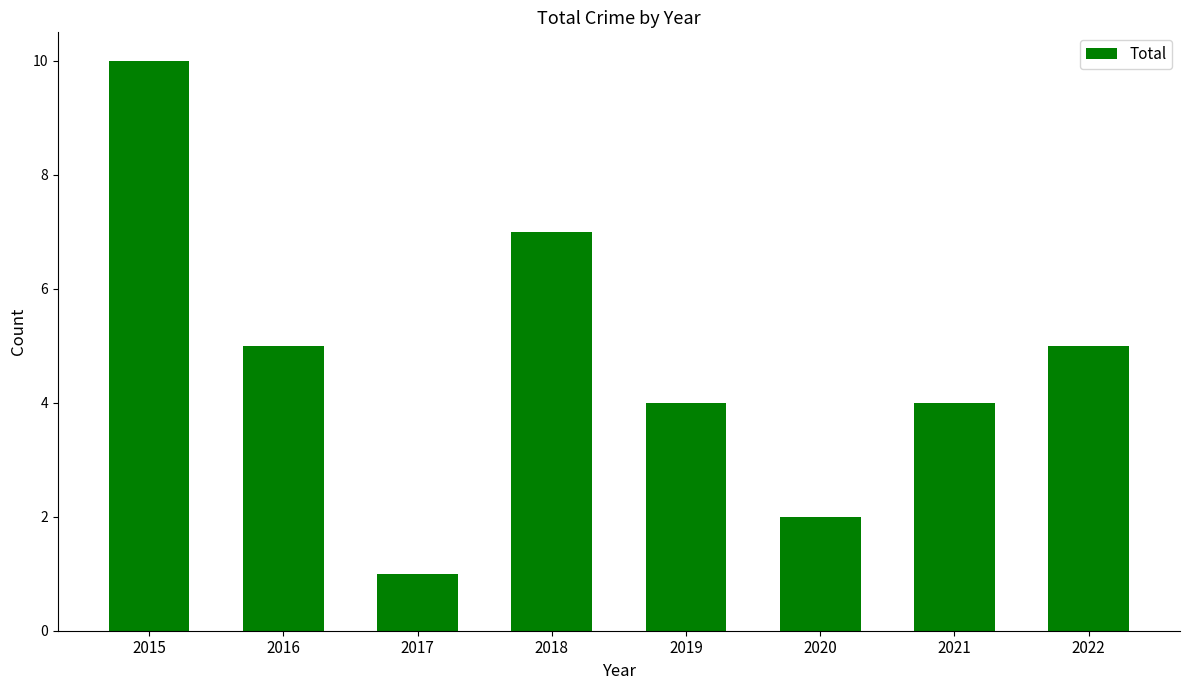

What is the sum of the values at 2018 and 2015?

17